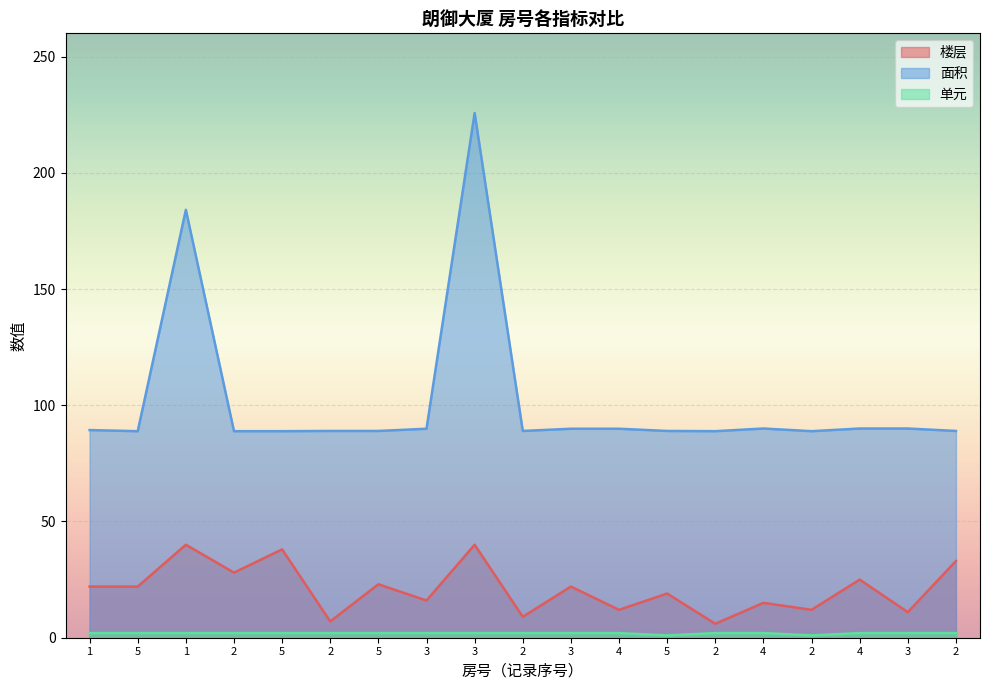

True or false: 面积 and 单元 cross at least once.

False